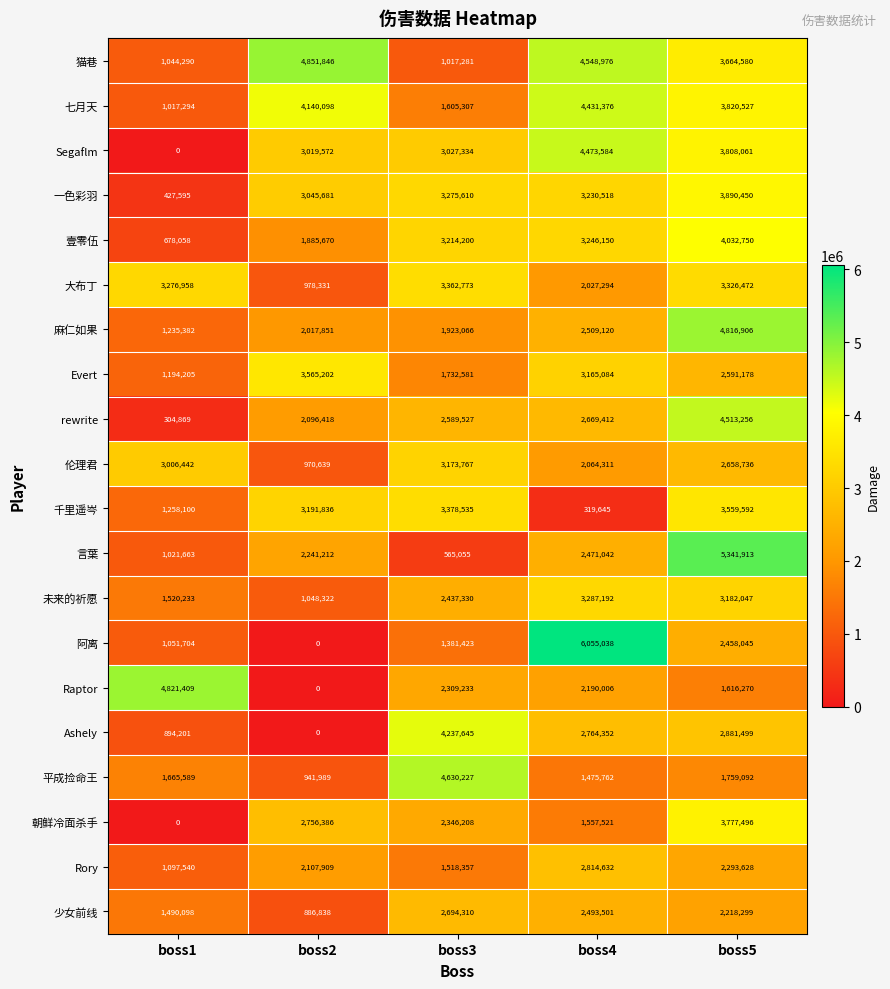

What is the total value across all series at boss2?

39745800